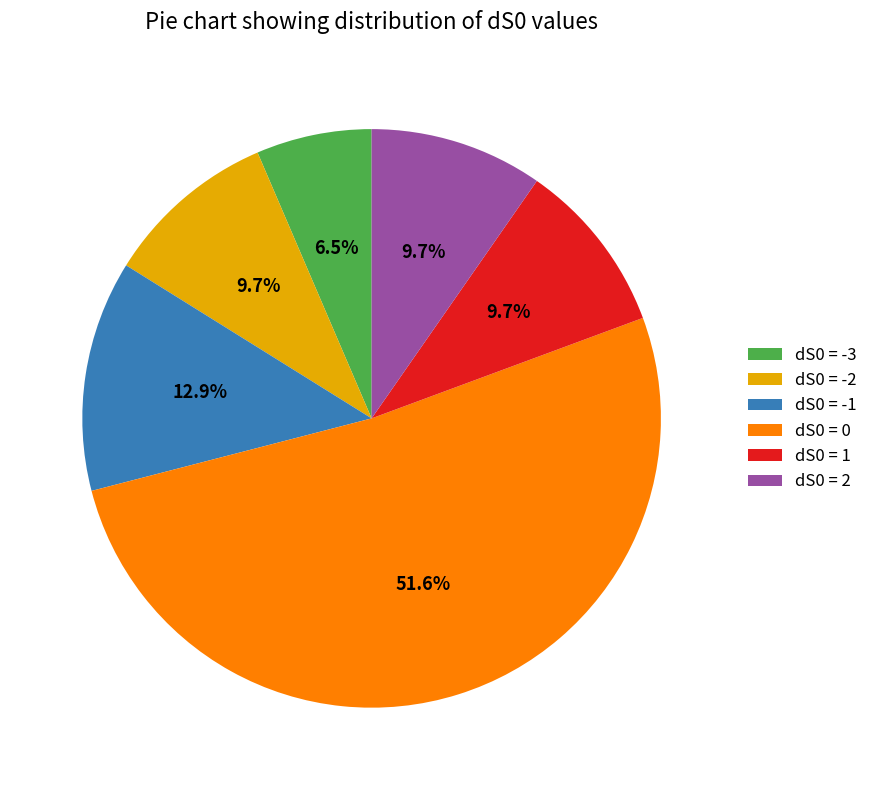

Approximately how many times larger is the value at dS0 = -2 compared to dS0 = 0?

0.2